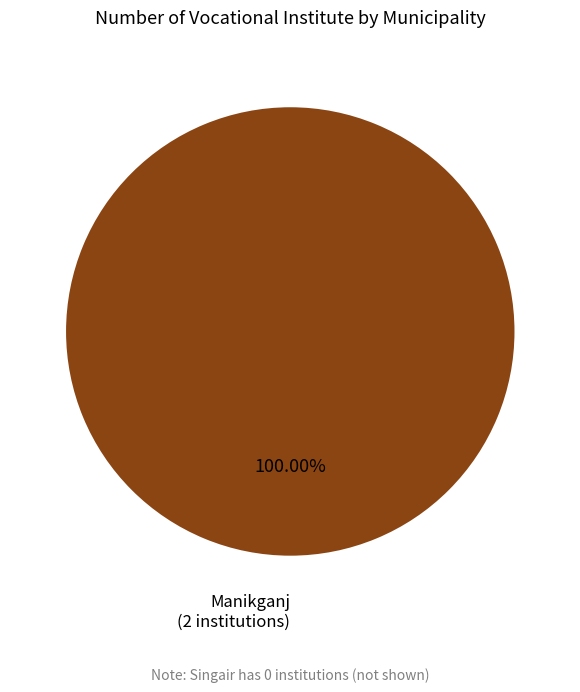

Is there a majority slice in this chart?

Yes